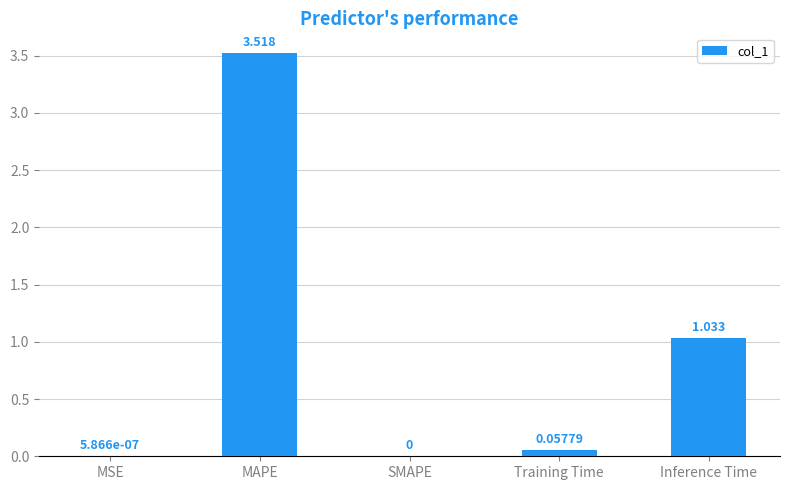

At which label is the value closest to 1?

Inference Time